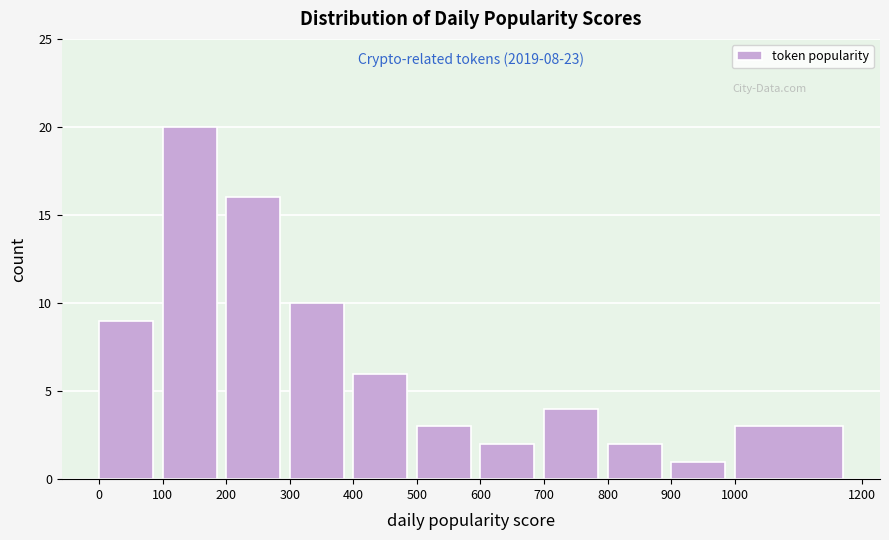

Over which range of the x-axis is the bar tallest?

100 to 200